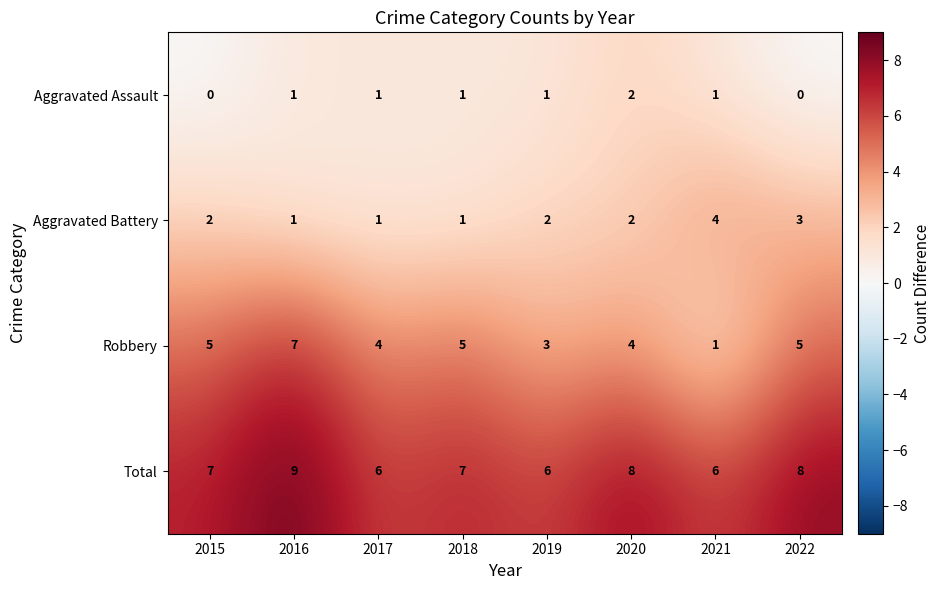

Which category has the highest value in the Robbery series?

2016